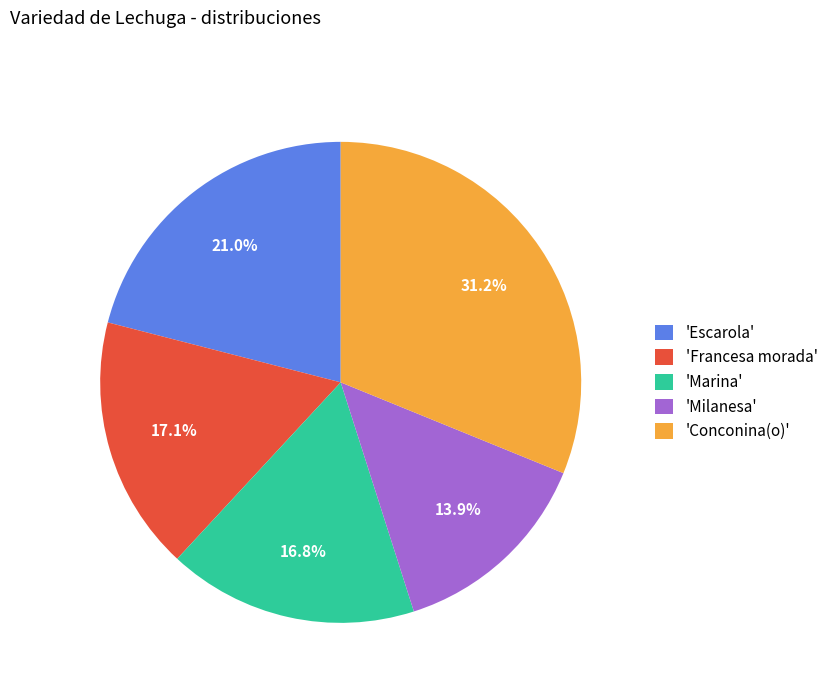

Which slice is the smallest?

'Milanesa'